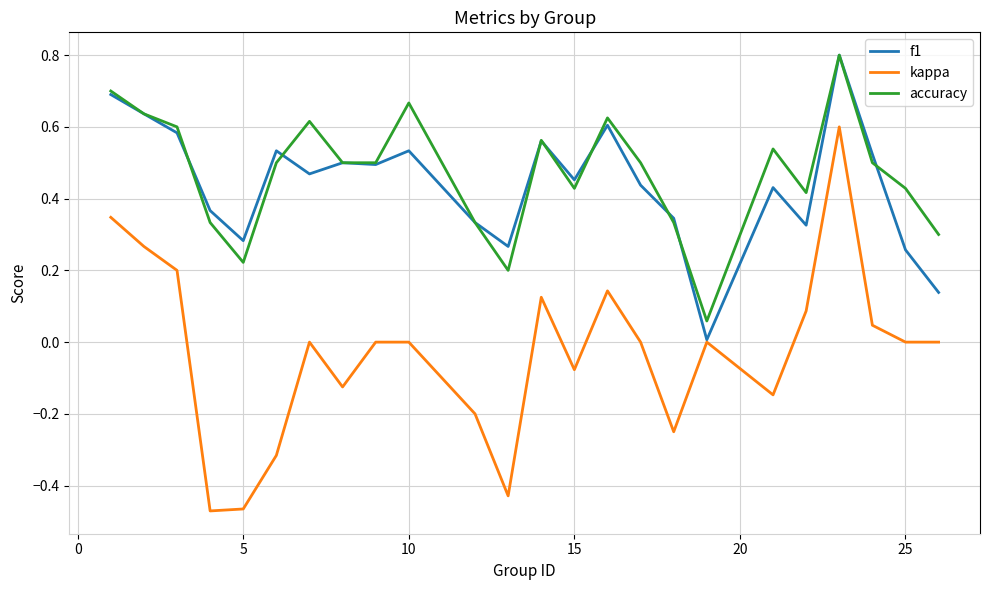

What is the greatest value displayed?

0.8